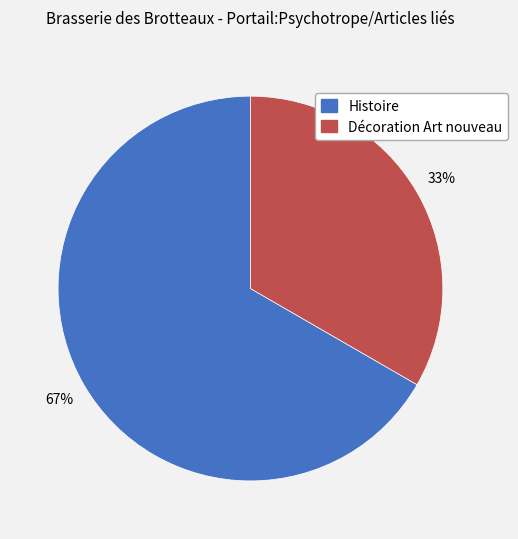

Do Histoire and Décoration Art nouveau together represent more than half of the pie?

Yes